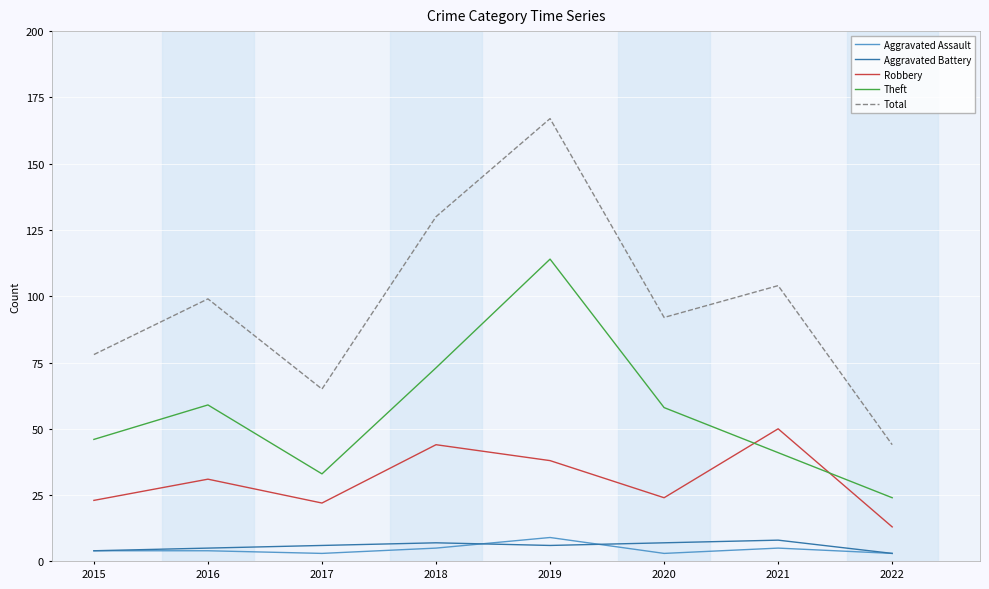

Which series has the largest total across all categories?

Total